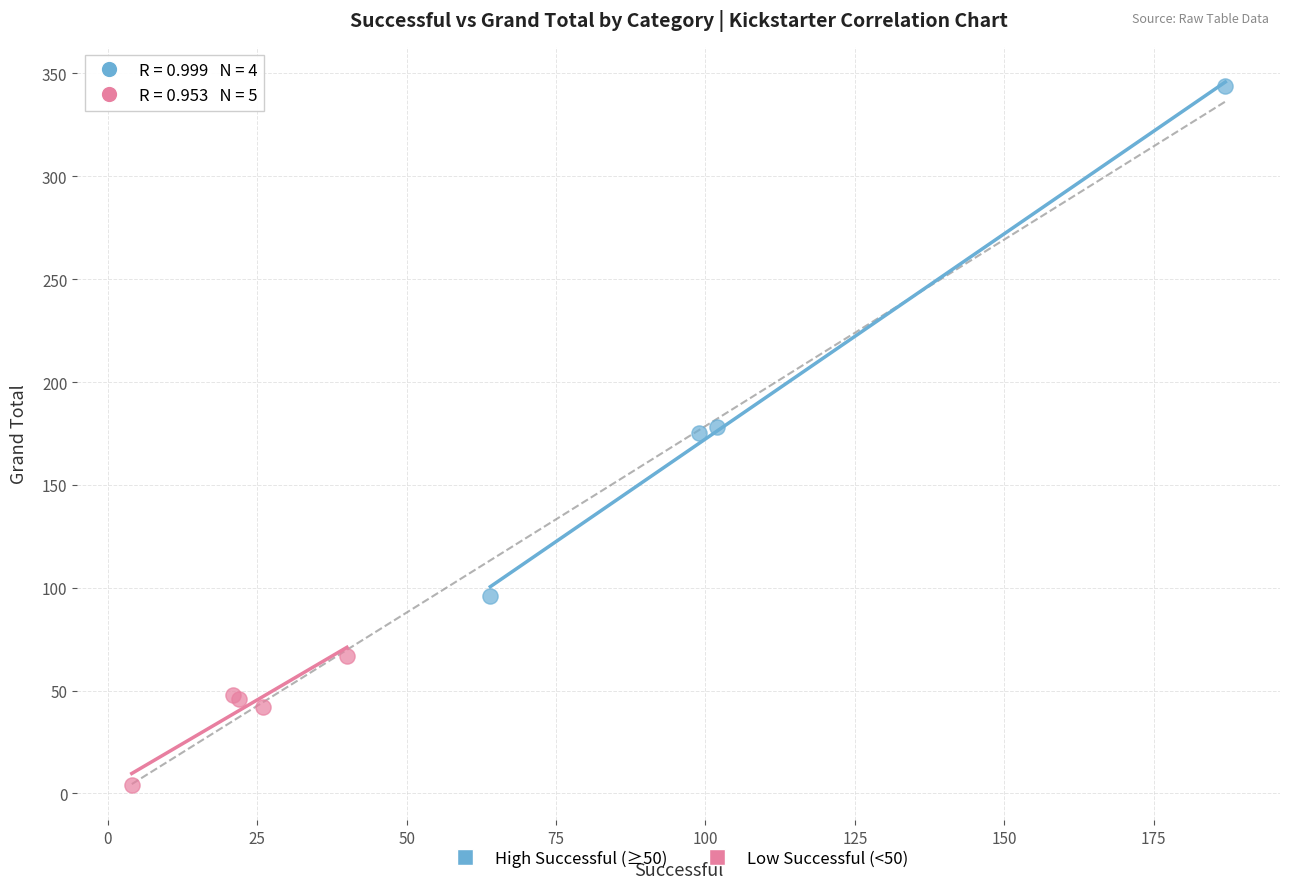

What are all the series names shown in the legend?

High Successful (≥50), Low Successful (<50)